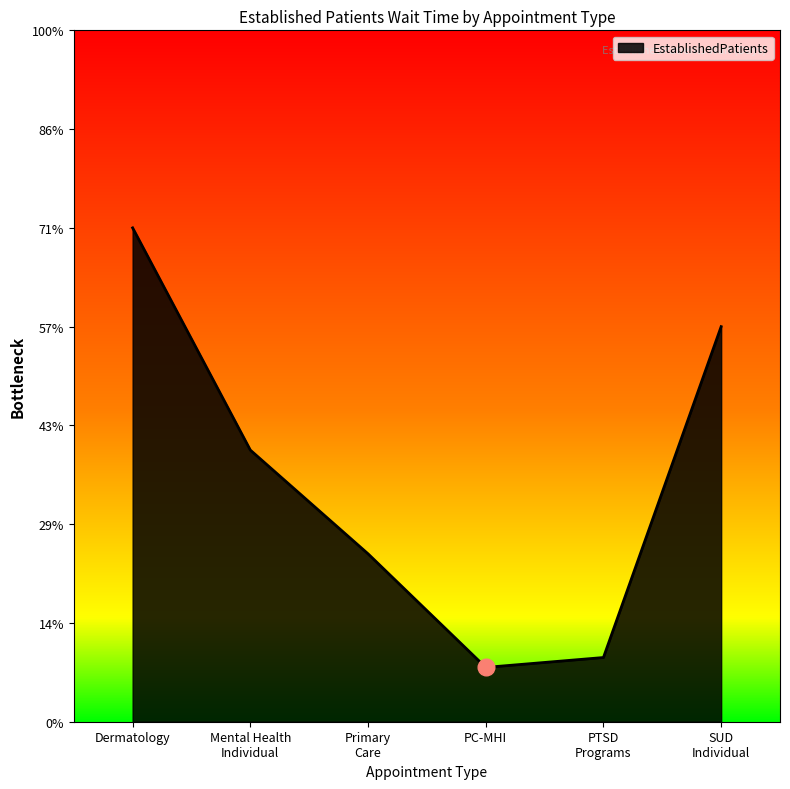

Does the chart display data point markers on the line(s)?

No